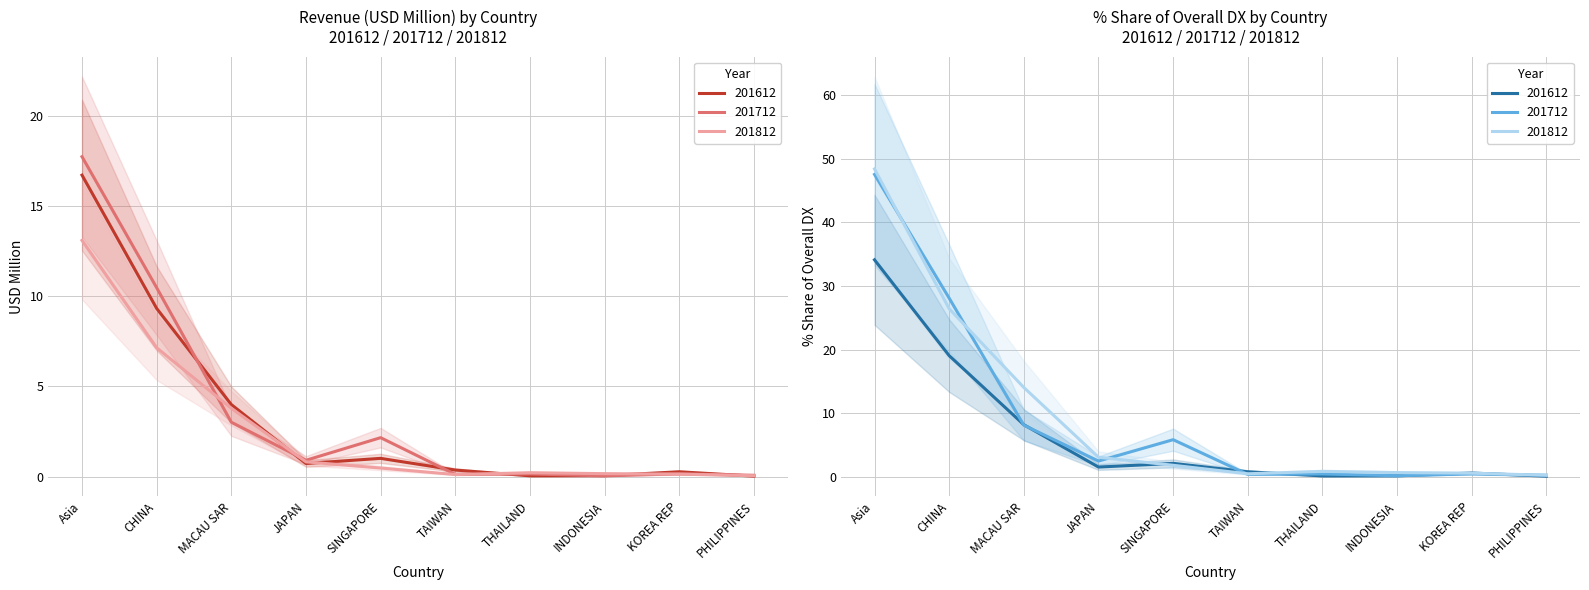

Which series has the largest total across all categories?

201812_% Share